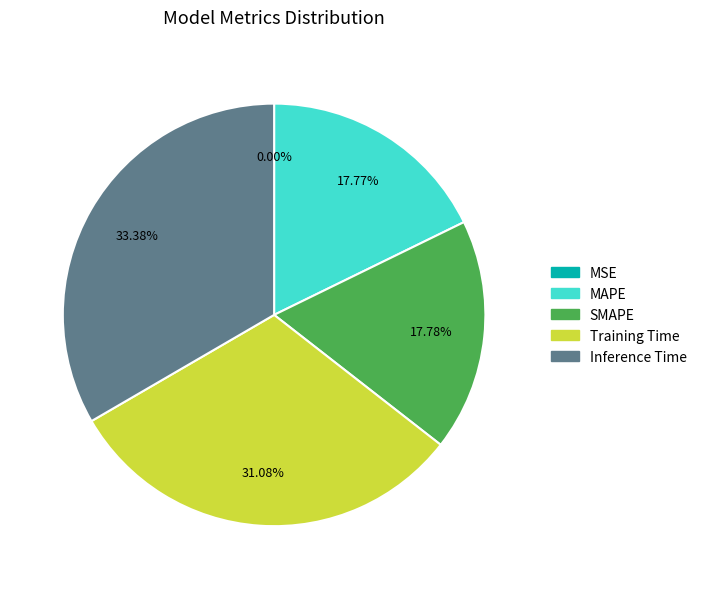

Which slice is the largest?

Inference Time